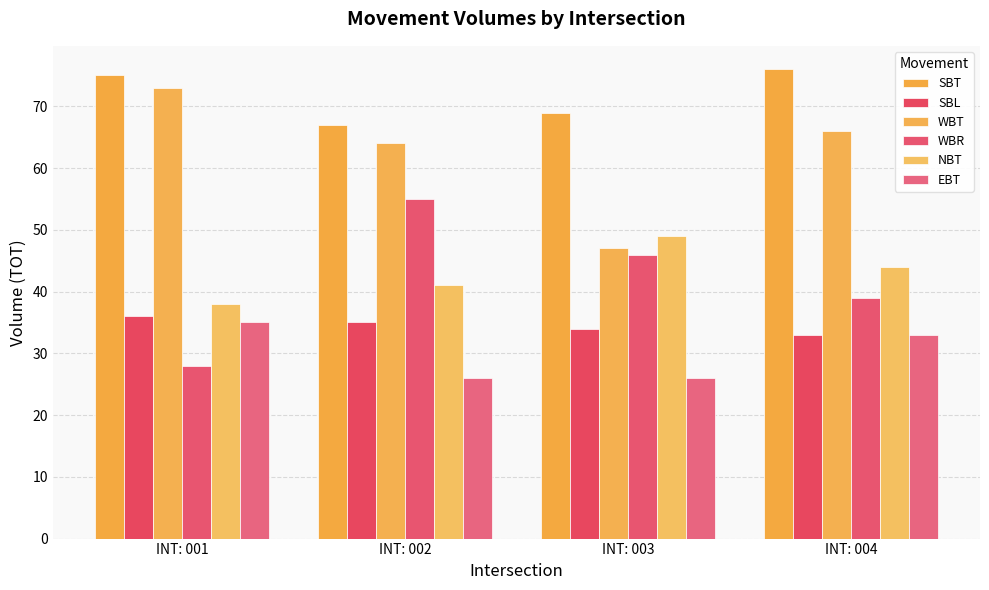

At which label does EBT first exceed 33?

INT: 001